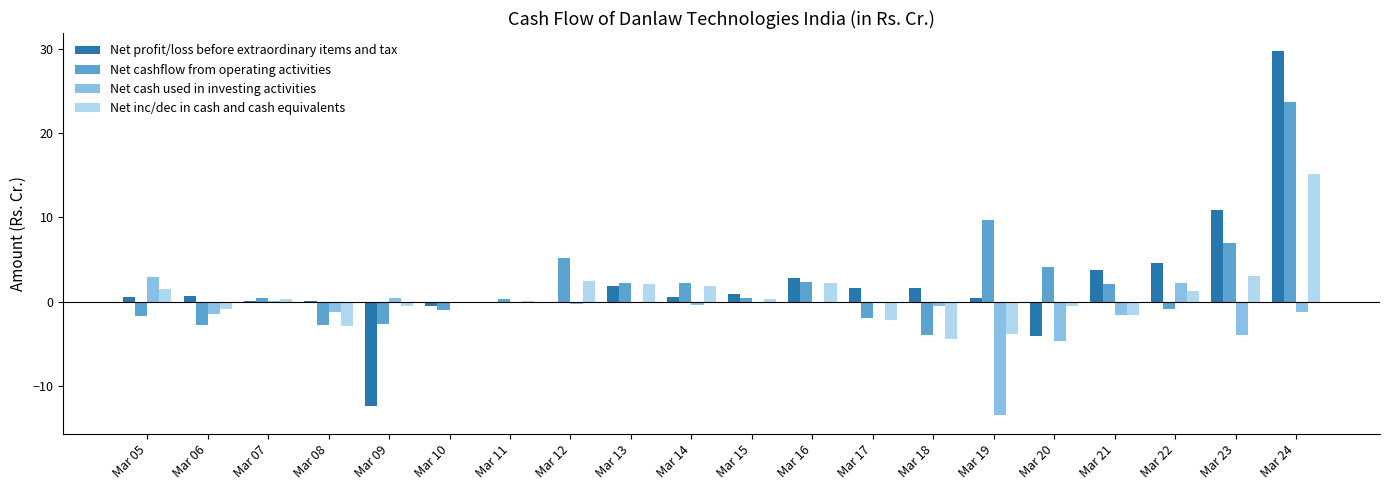

What are all the series names shown in the legend?

Net profit/loss before extraordinary items and tax, Net cashflow from operating activities, Net cash used in investing activities, Net inc/dec in cash and cash equivalents